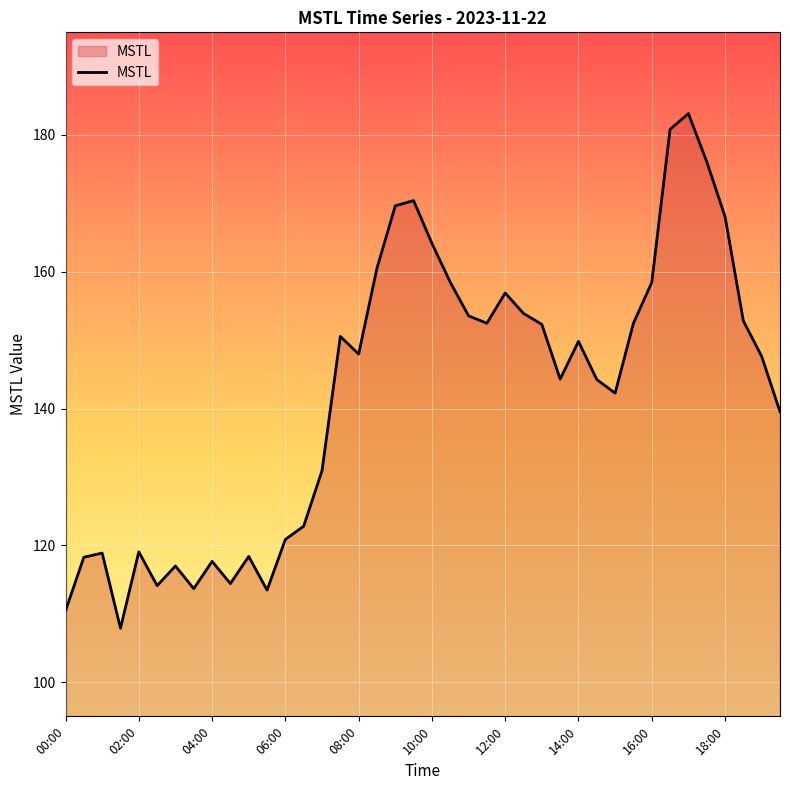

How many lines are shown in the chart?

1